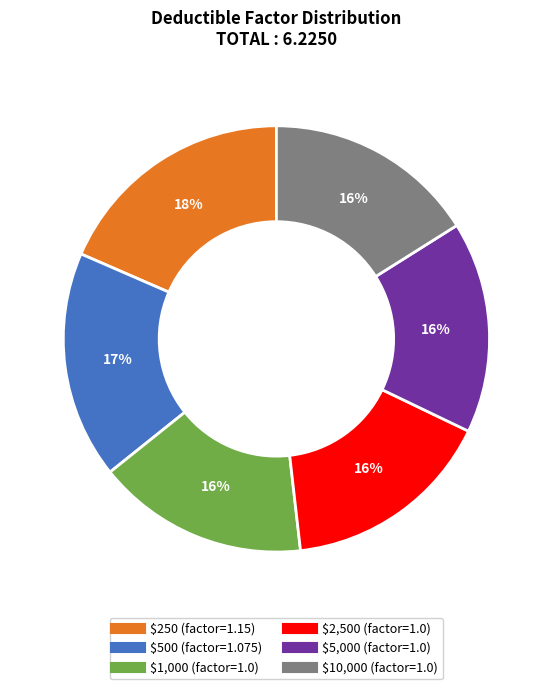

Is there any slice that represents more than half of the pie?

No